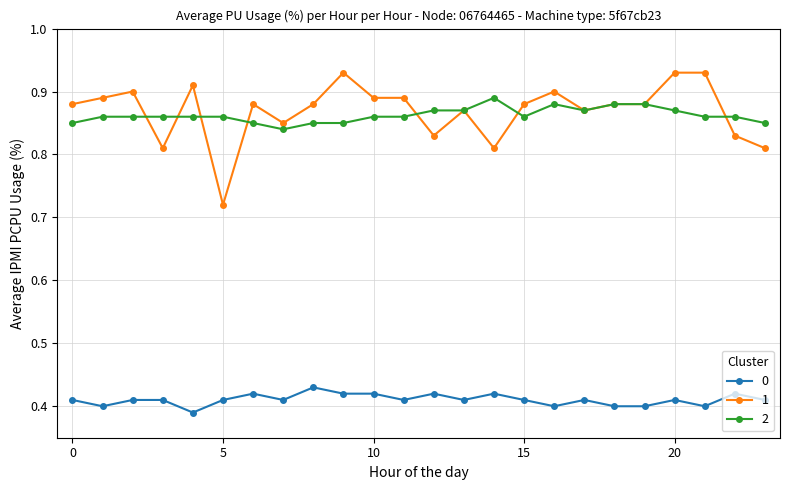

Does the chart display data point markers on the line(s)?

Yes